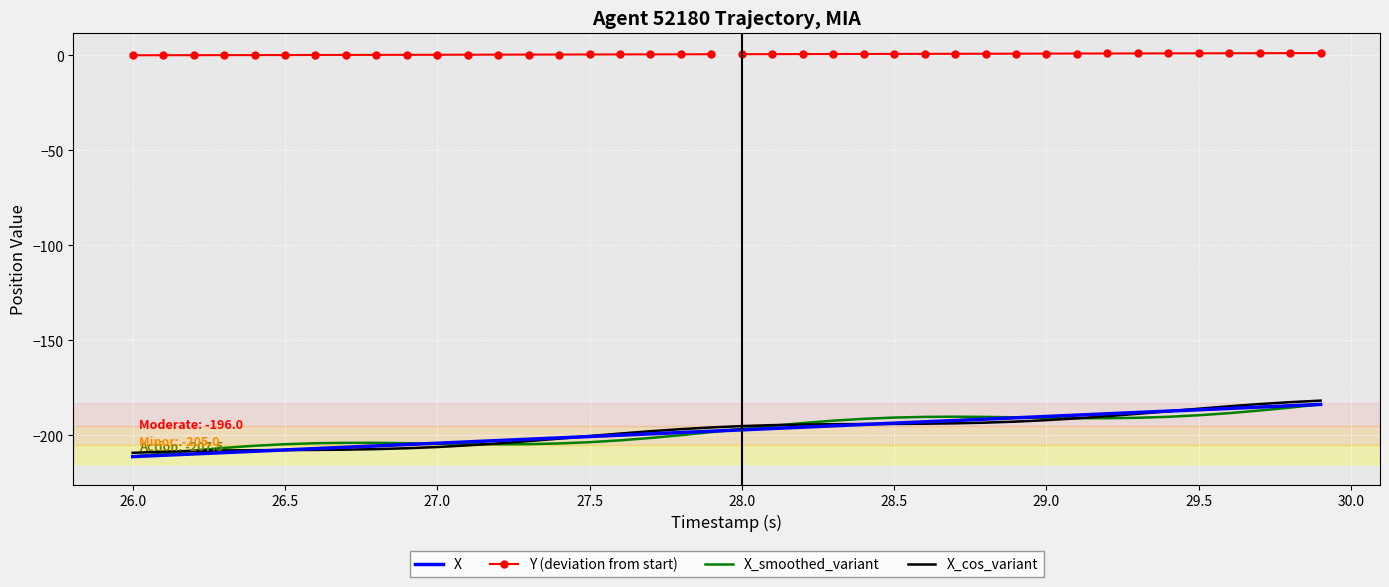

The X series shows -88.4 at 29.5. True or false?

False